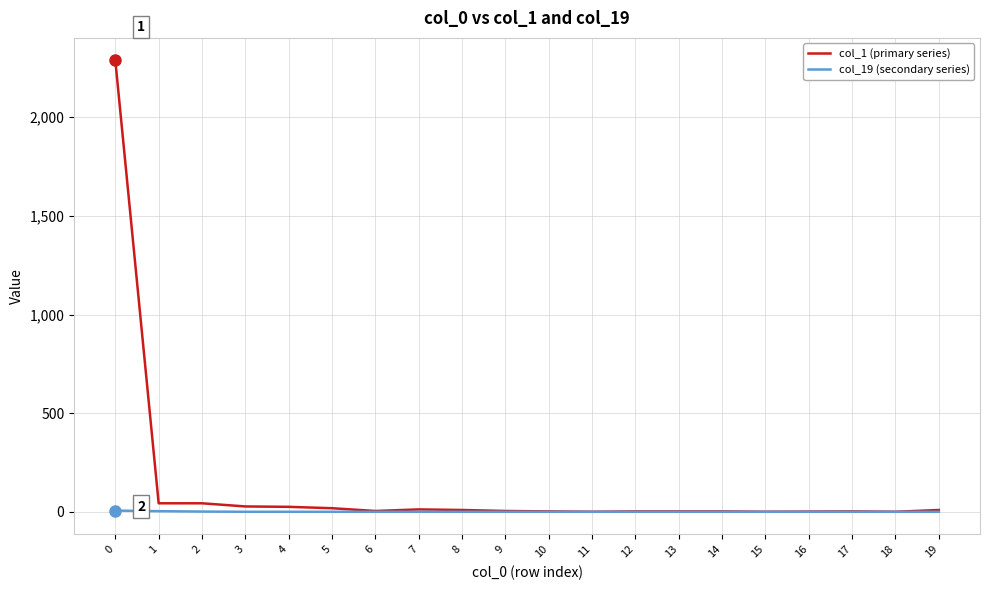

Rank the series by their average value, from lowest to highest.

col_19 (secondary series), col_1 (primary series)